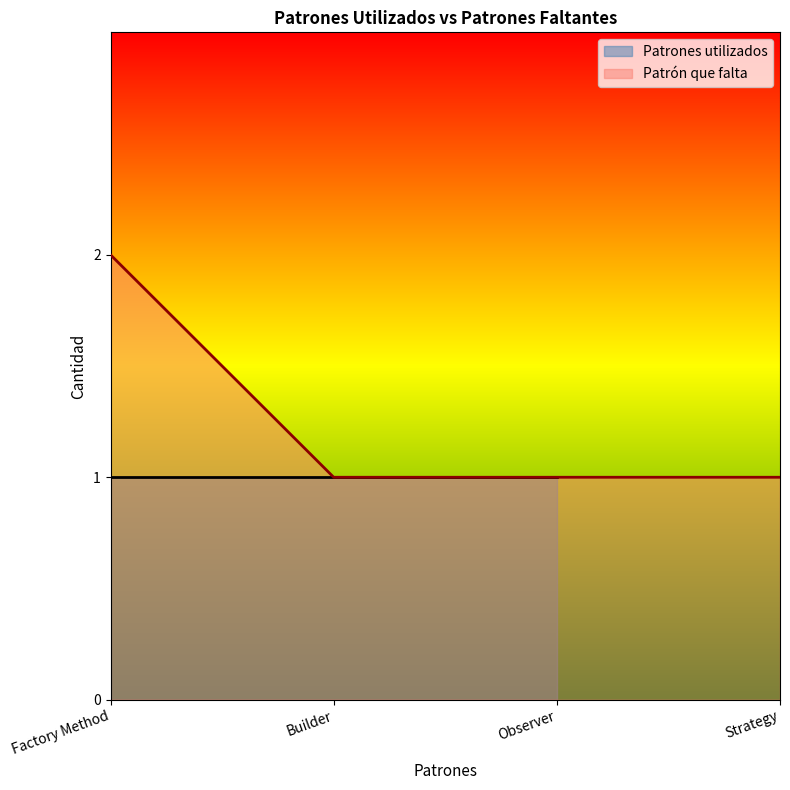

Which category has the highest value across all series?

Factory Method